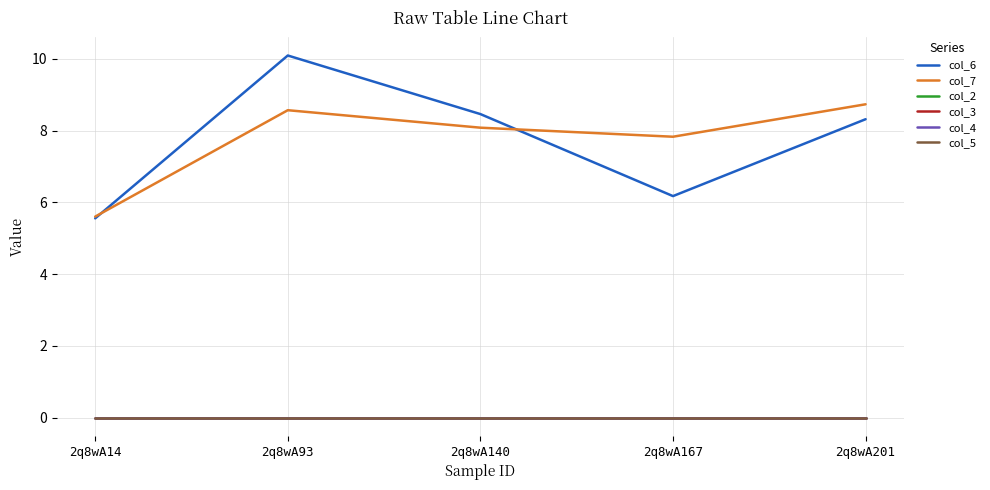

Between 2q8wA140 and 2q8wA14, which is larger?

2q8wA140